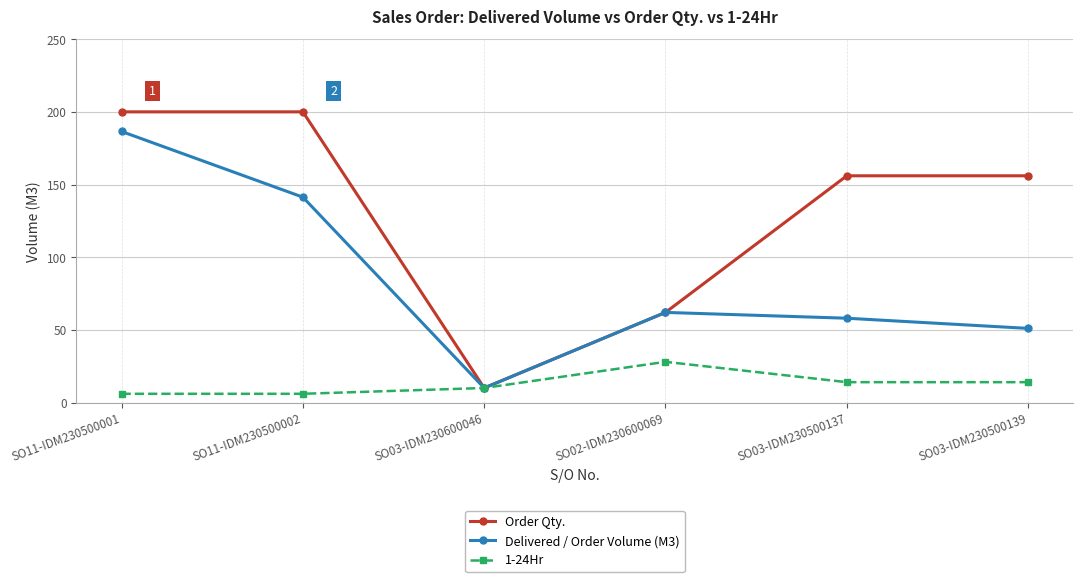

Rank the series at SO03-IDM230500137 from highest to lowest value.

Order Qty., Delivered / Order Volume (M3), 1-24Hr